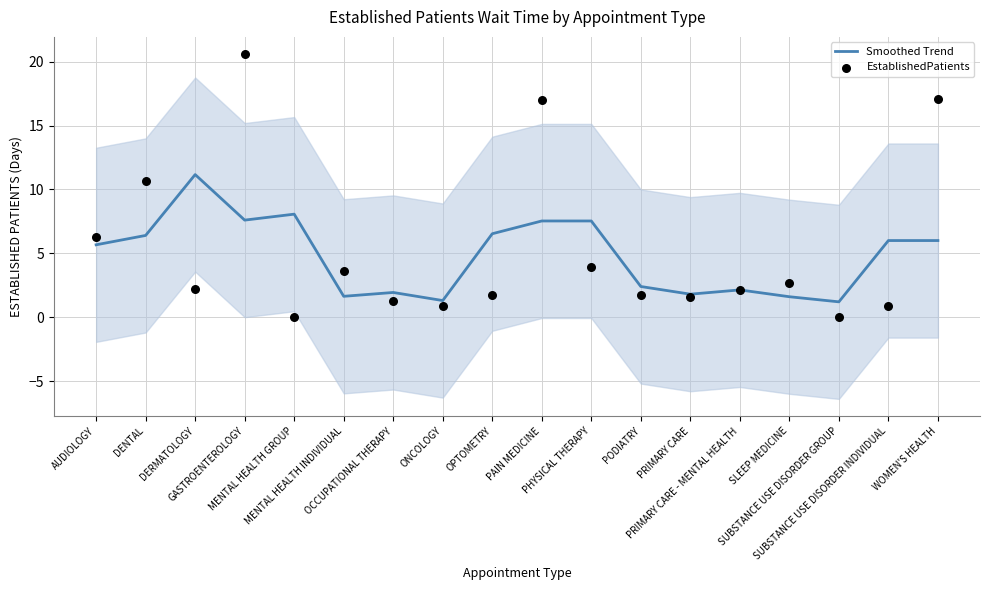

Which series reaches the minimum Y coordinate?

EstablishedPatients